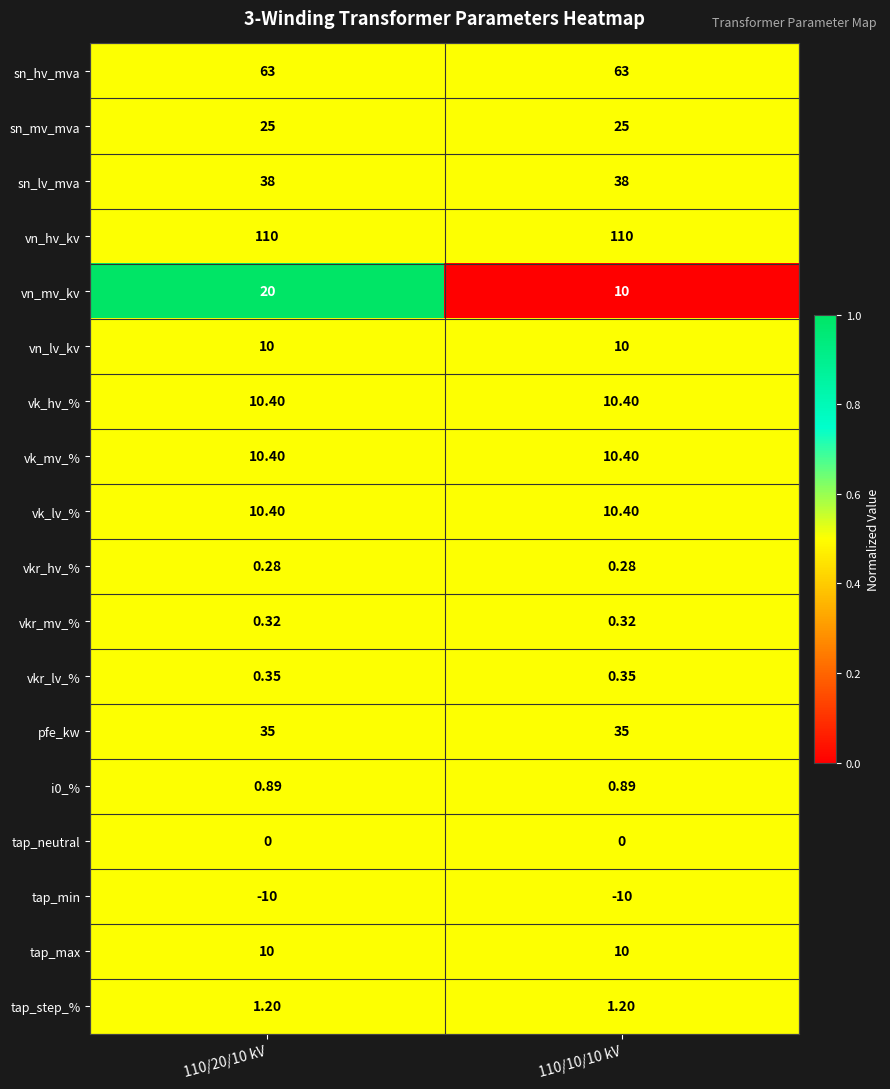

Which series has the largest total across all categories?

vn_hv_kv